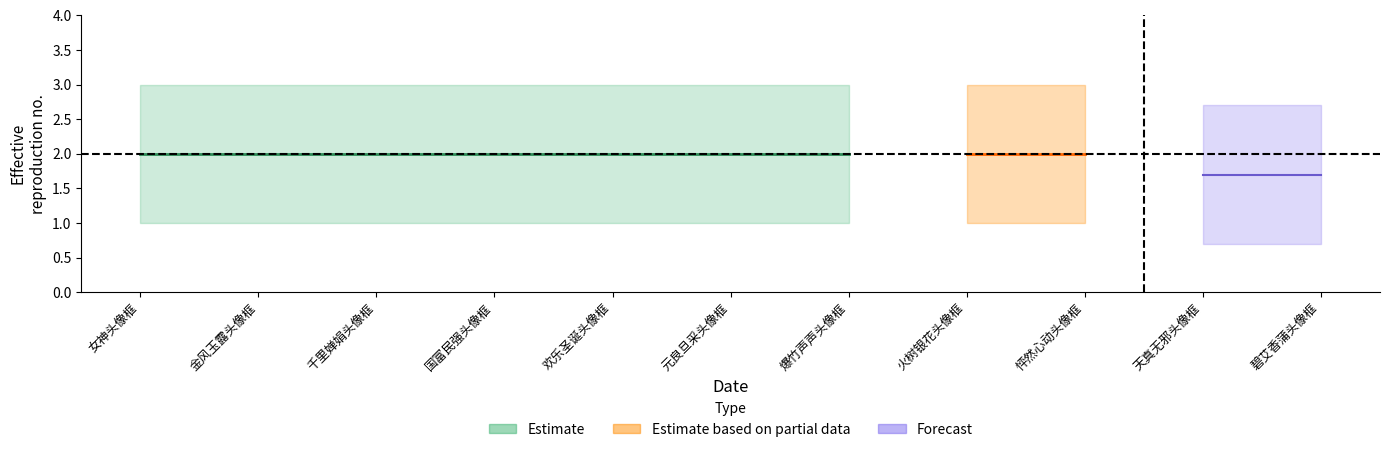

How many lines are shown in the chart?

3